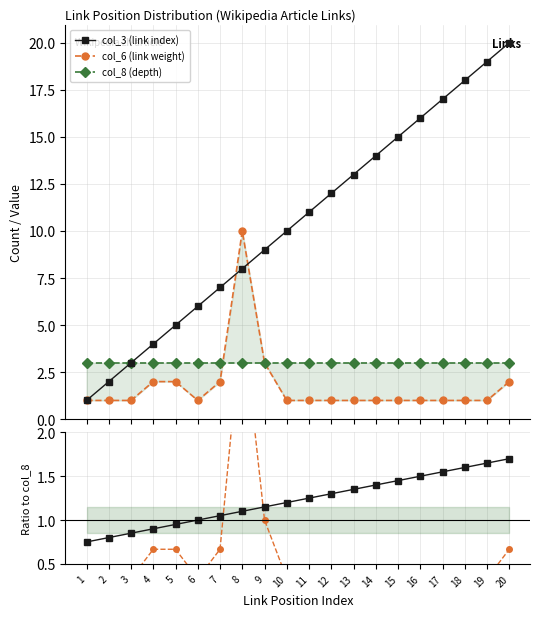

At which category does the chart reach its peak across all series?

20